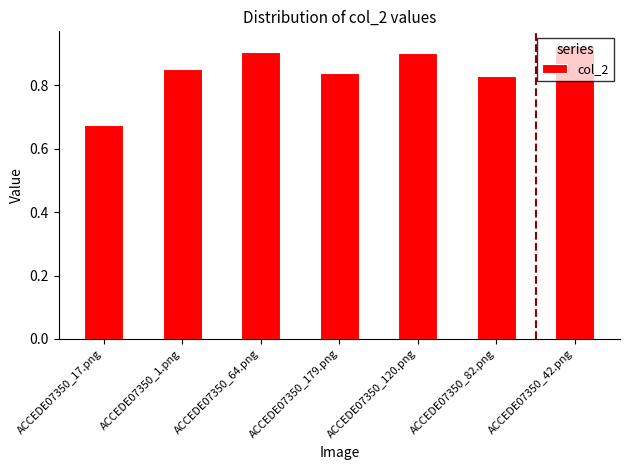

Count the values in the range 0 to 1.

7